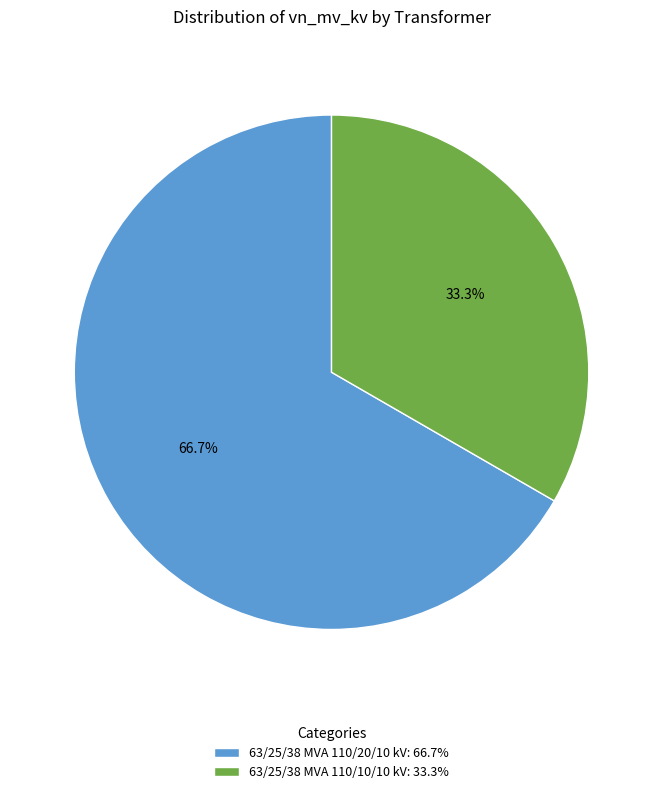

Combined, do 63/25/38 MVA 110/10/10 kV and 63/25/38 MVA 110/20/10 kV account for over 50%?

Yes